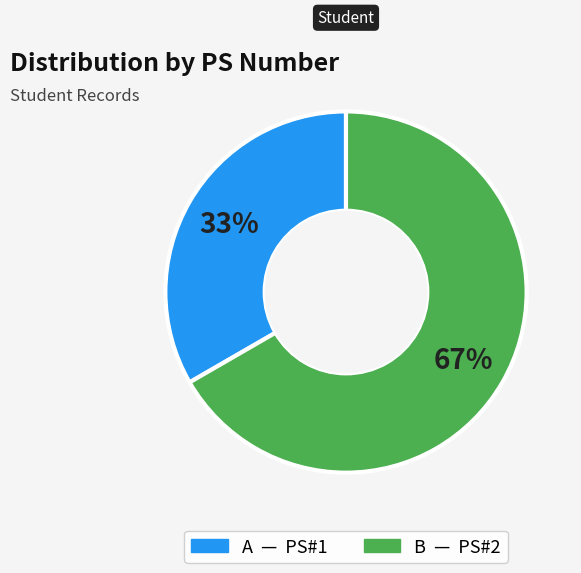

What is the smallest slice in the pie chart?

A